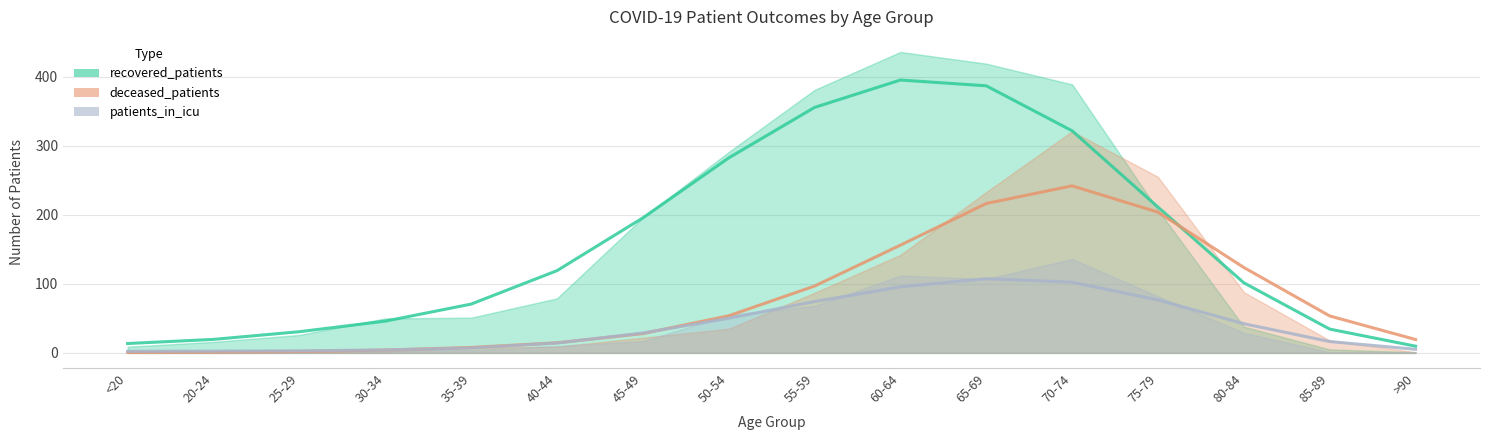

List the series in order of their overall mean, lowest first.

patients_in_icu, deceased_patients, recovered_patients